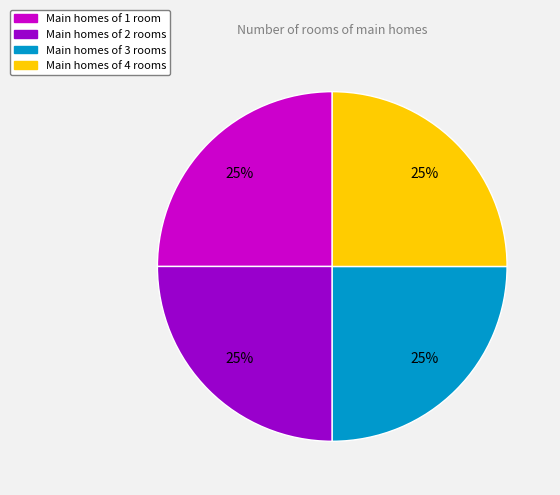

Is there a majority slice in this chart?

No